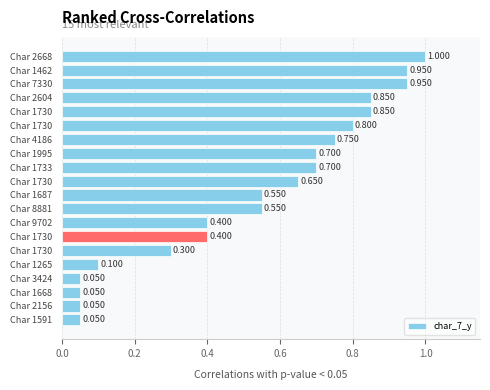

Does the chart contain any negative values?

No